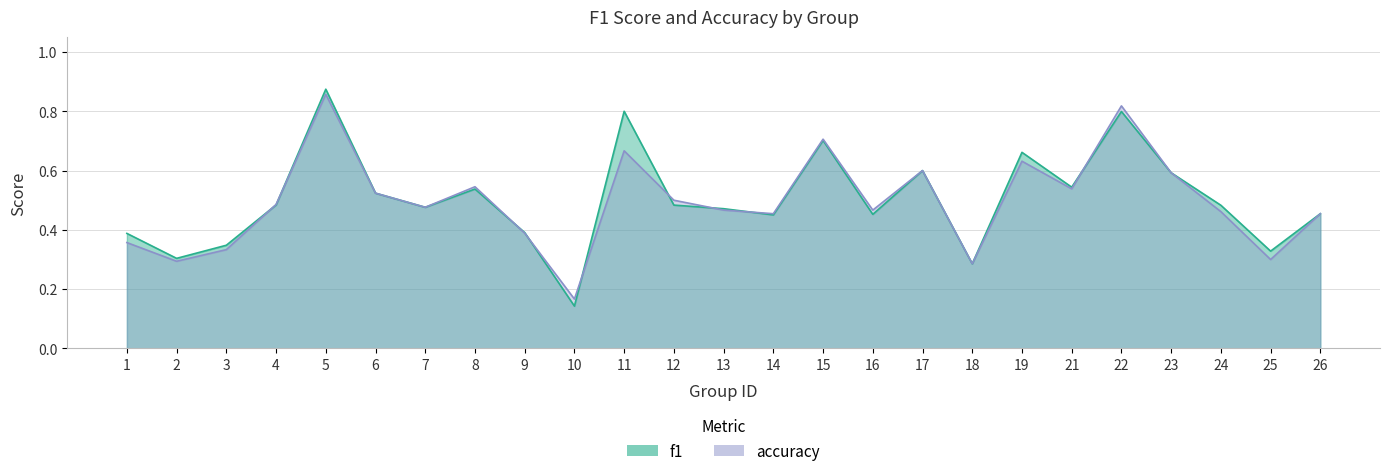

Where is f1 nearest to the value 0?

10